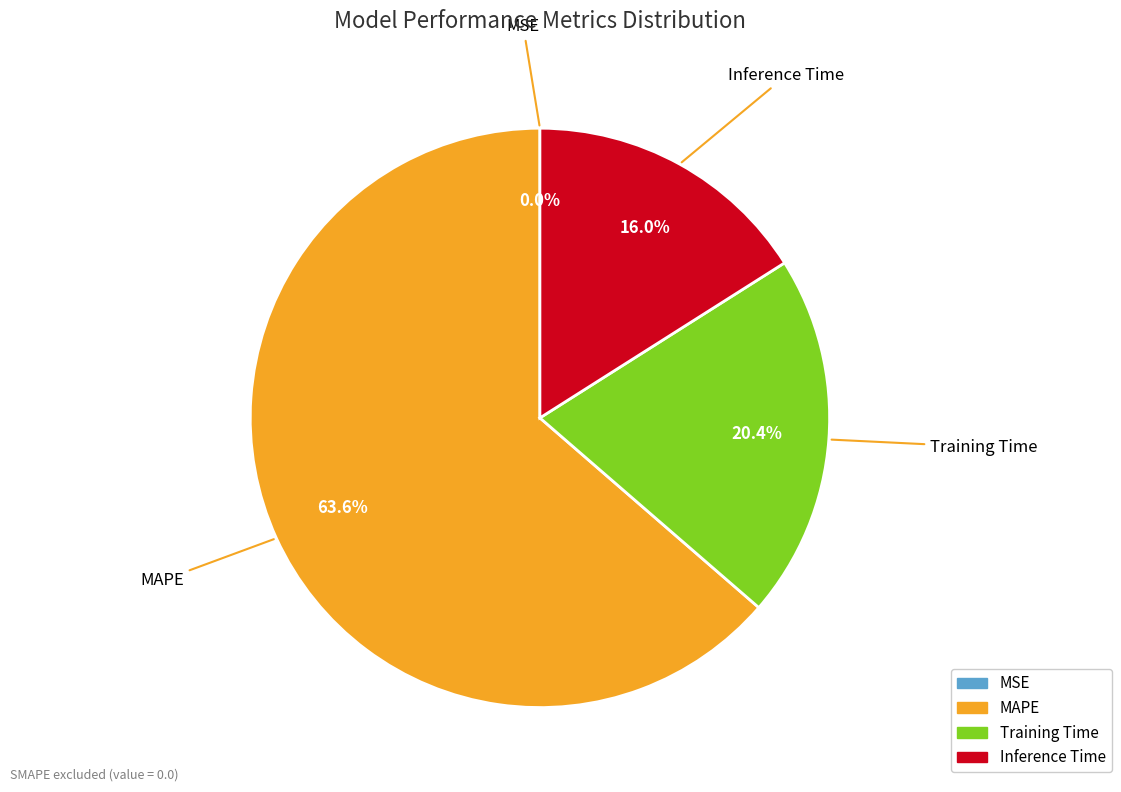

To the nearest percent, what is the difference between the MAPE and Inference Time slice percentages?

48%